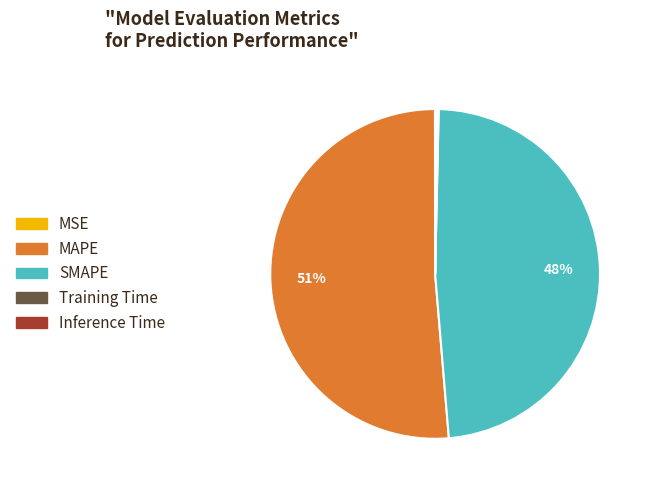

Combined, do SMAPE and MAPE account for over 50%?

Yes